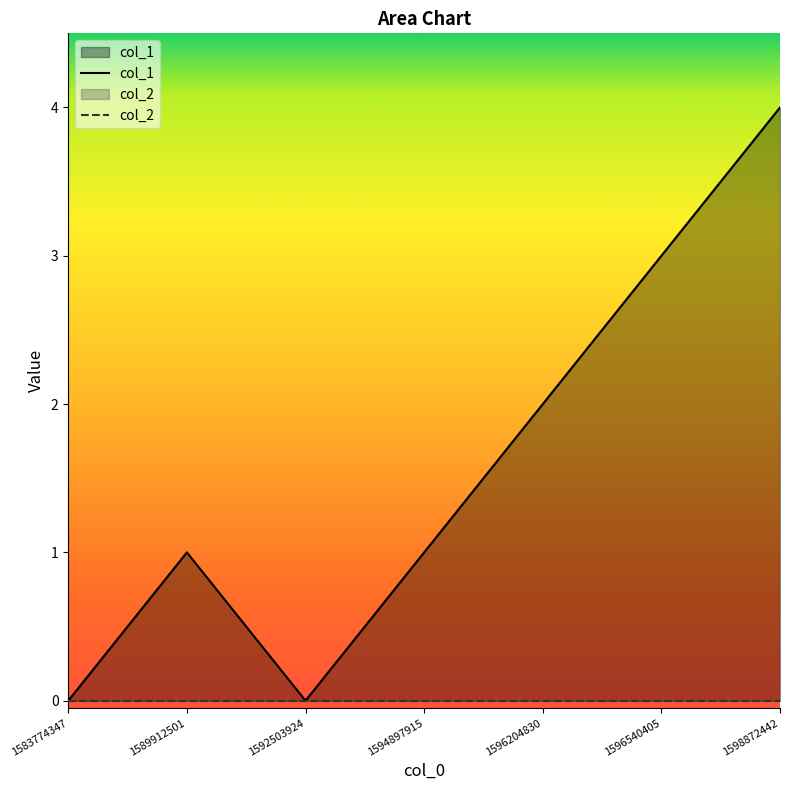

The chart shows a value of 0 at 1592503924. True or false?

True